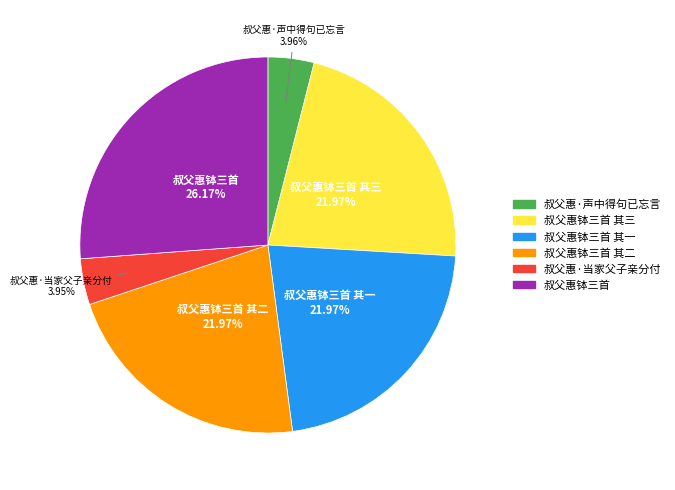

Is there a majority slice in this chart?

No